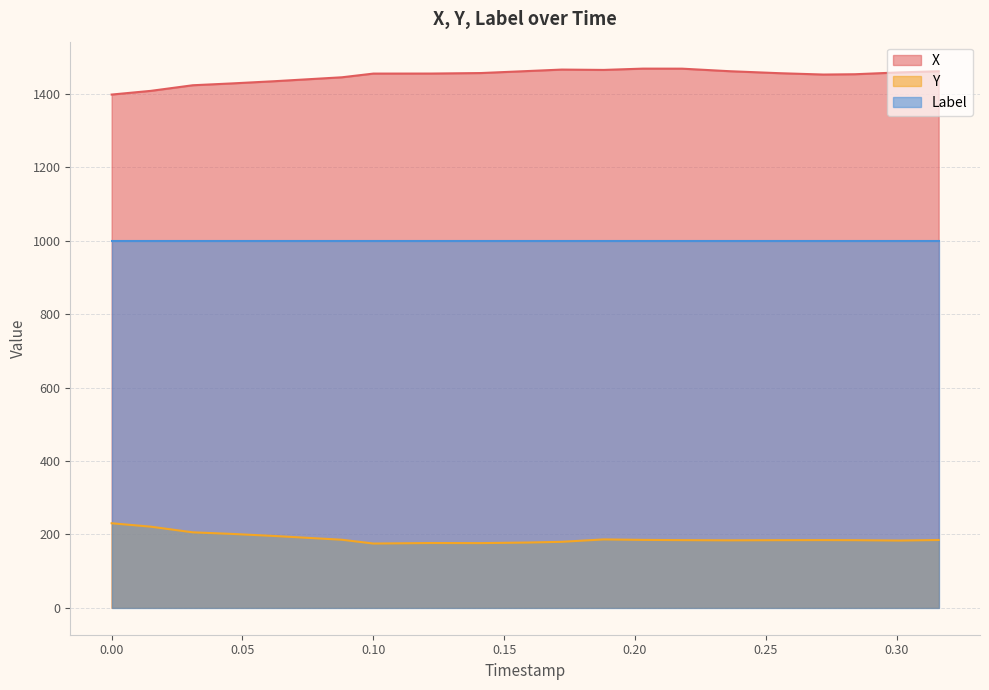

How many distinct data groups are displayed?

3